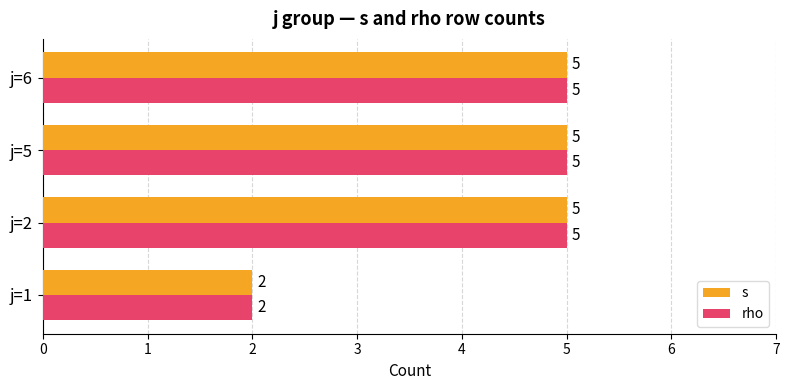

At how many categories does at least one series exceed 4?

3